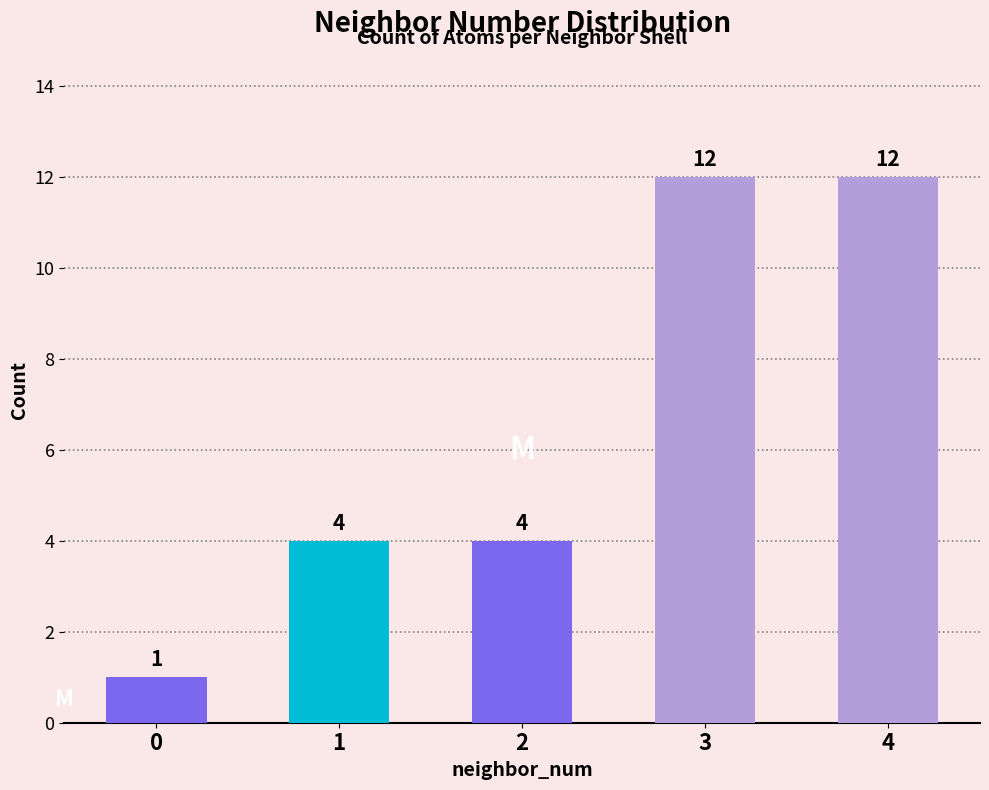

What is the sum of all values?

33